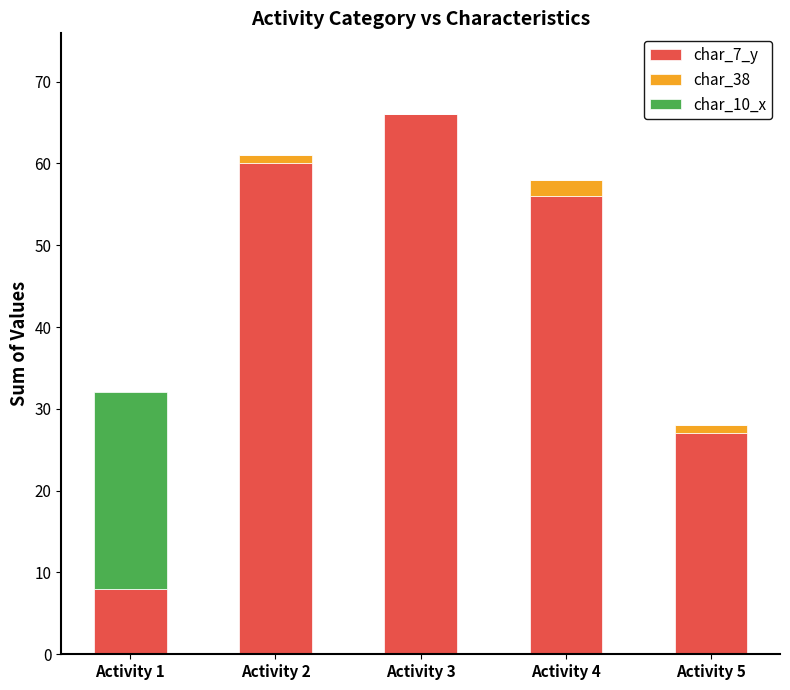

Reading left to right, transcribe the values for char_7_y.

Activity 1=8	Activity 2=60	Activity 3=66	Activity 4=56	Activity 5=27